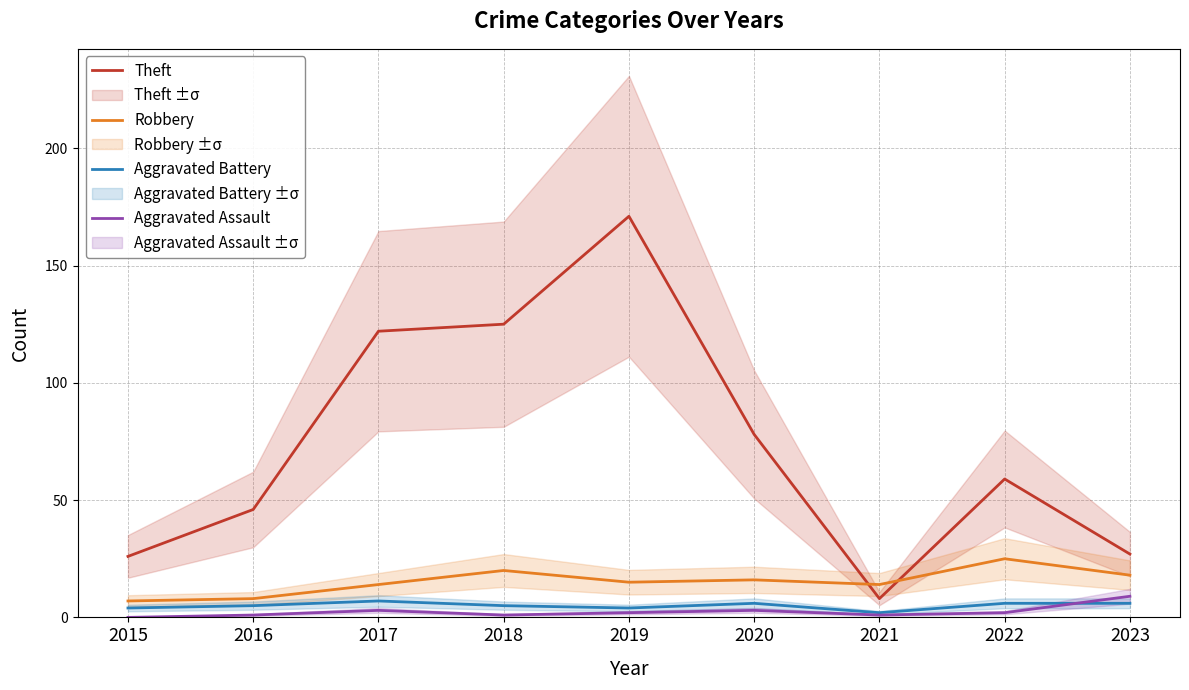

The value of Aggravated Battery at 2022 is 6. True or false?

True